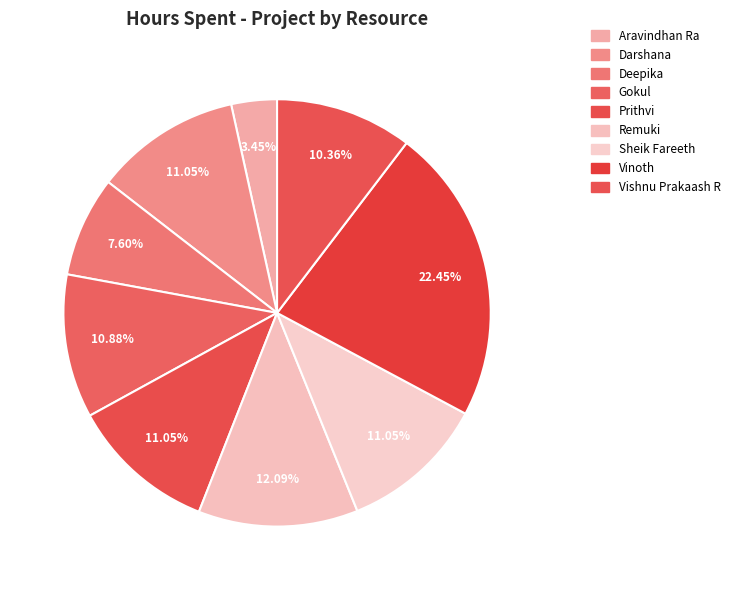

To the nearest percent, what is the combined percentage of Prithvi and Vishnu Prakaash R?

21%